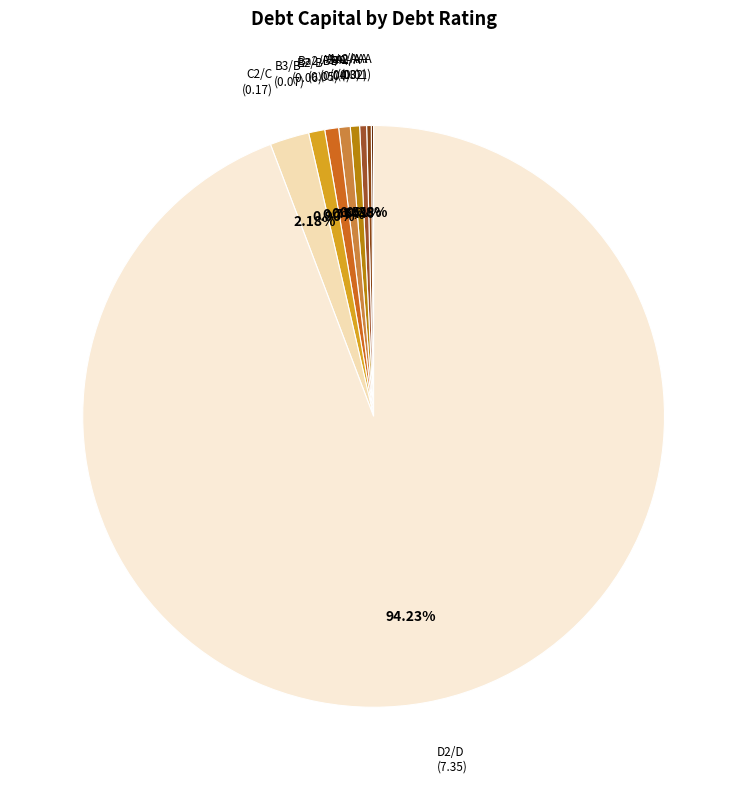

Do B2/B and Ba2/BB together represent more than half of the pie?

No